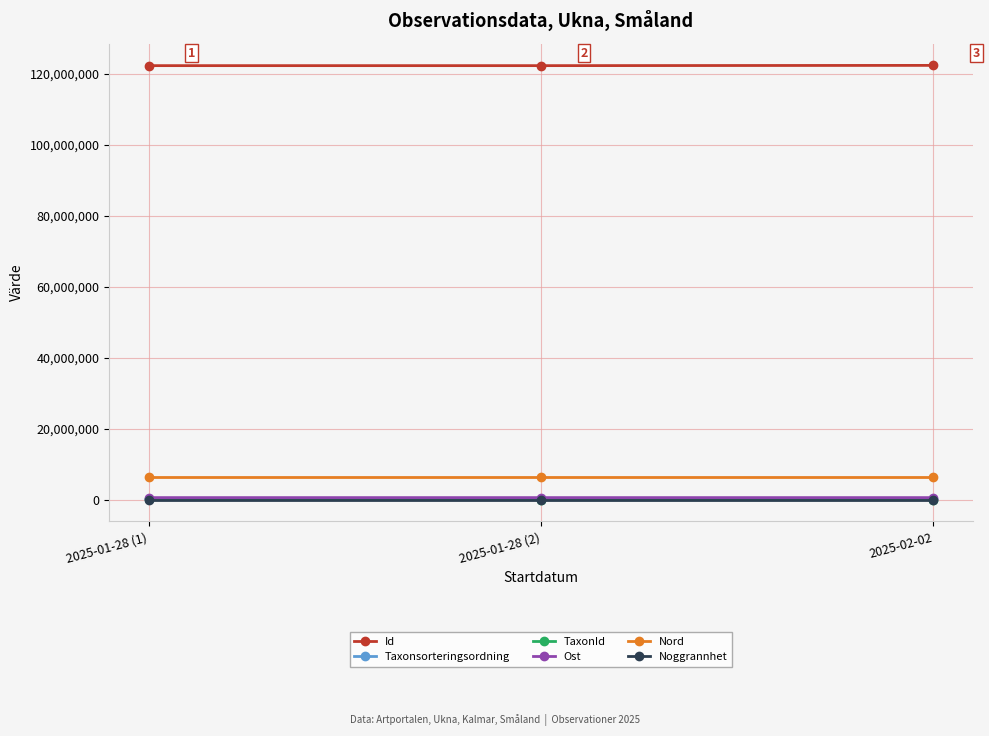

What are all the series names shown in the legend?

Id, Taxonsorteringsordning, TaxonId, Ost, Nord, Noggrannhet